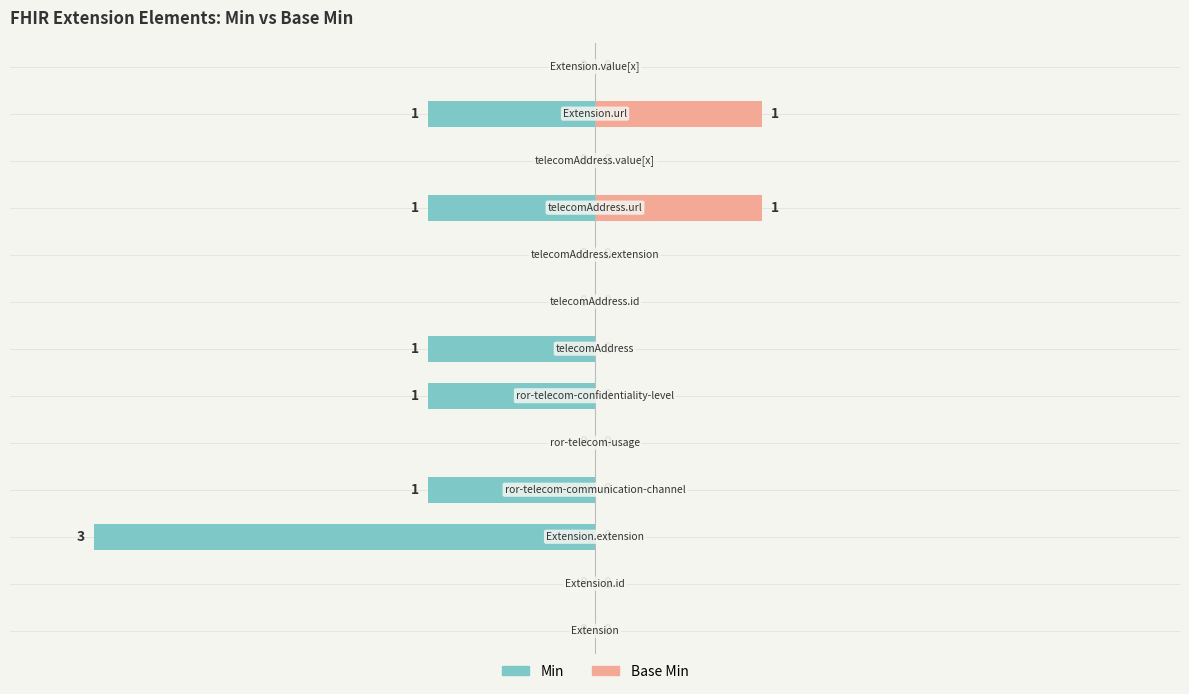

Which series has the largest range (max minus min)?

Min